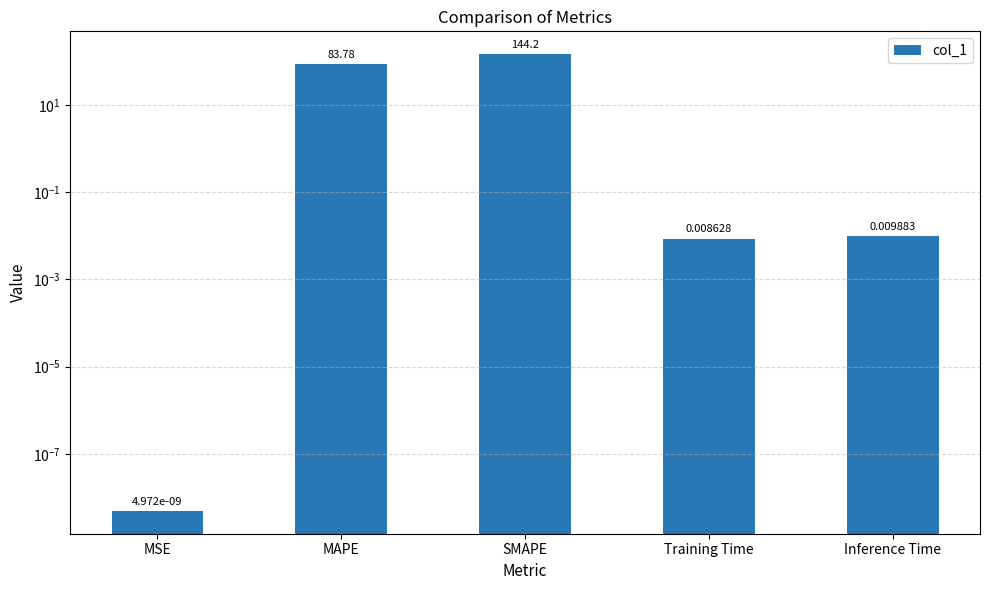

List the labels in order of value, largest first.

SMAPE, MAPE, Inference Time, Training Time, MSE